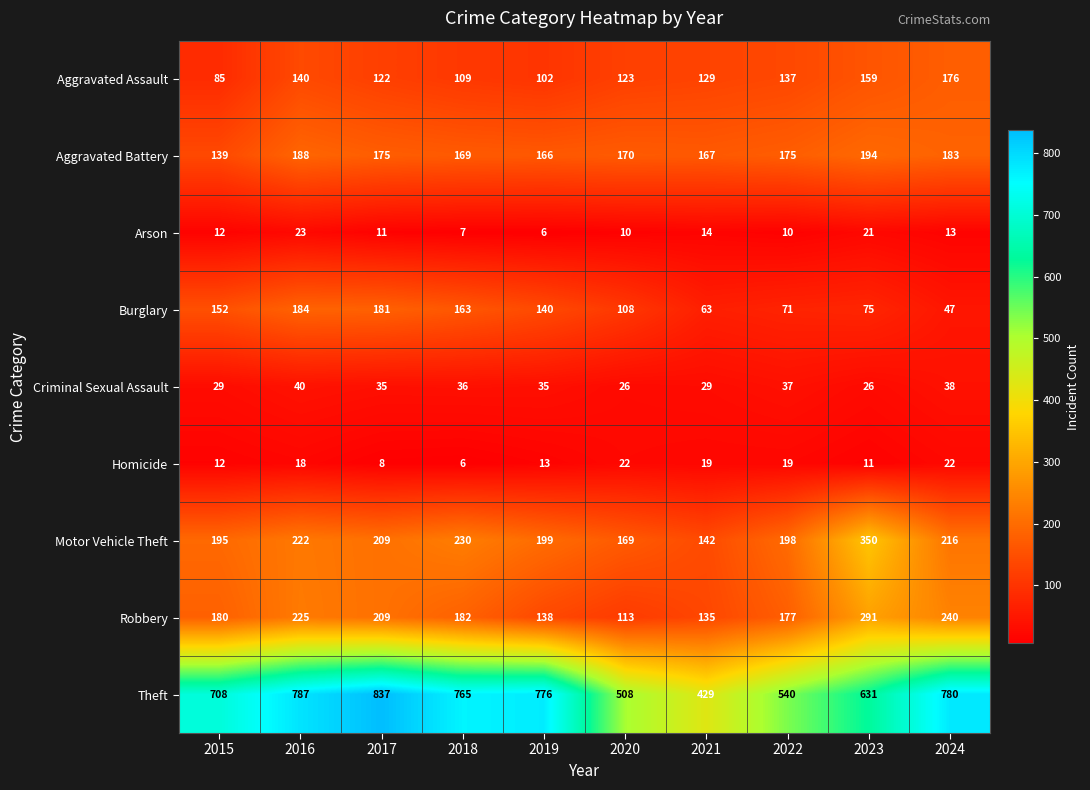

True or false: Motor Vehicle Theft has a value of 334 at 2016.

False